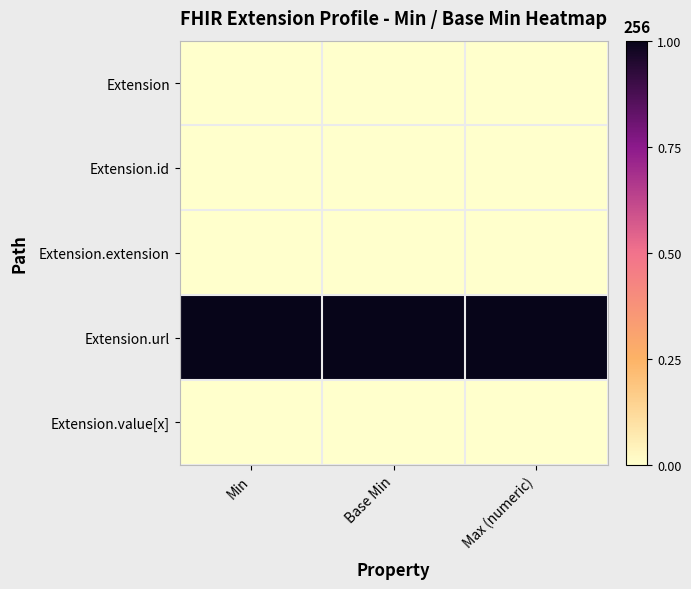

At which category is the sum across all series the highest?

Min